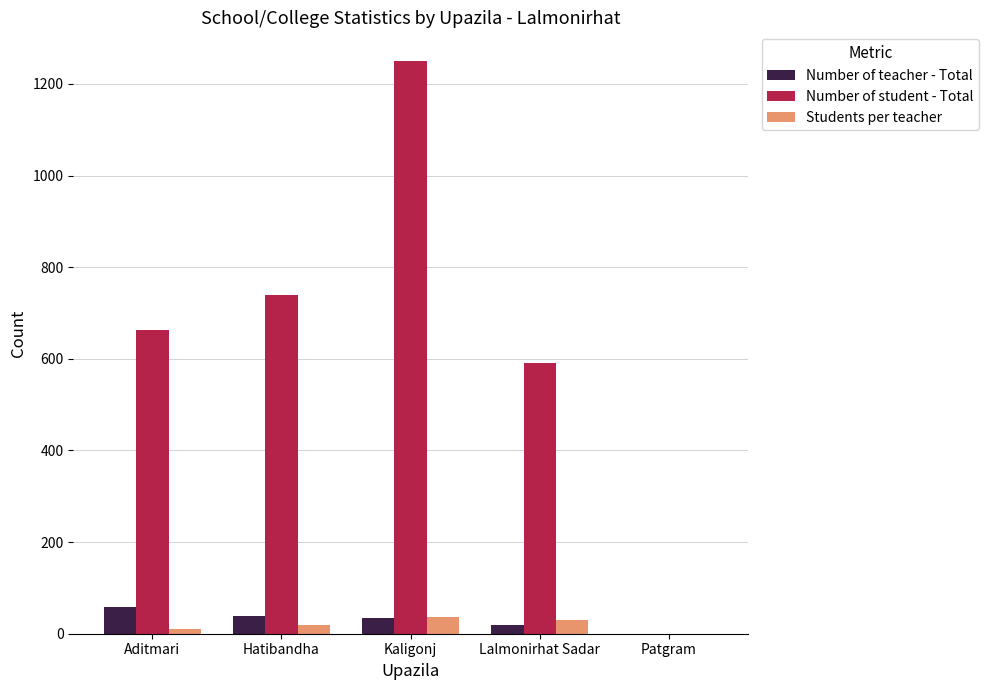

What is the sum of the Number of teacher - Total values at Lalmonirhat Sadar and Hatibandha?

57